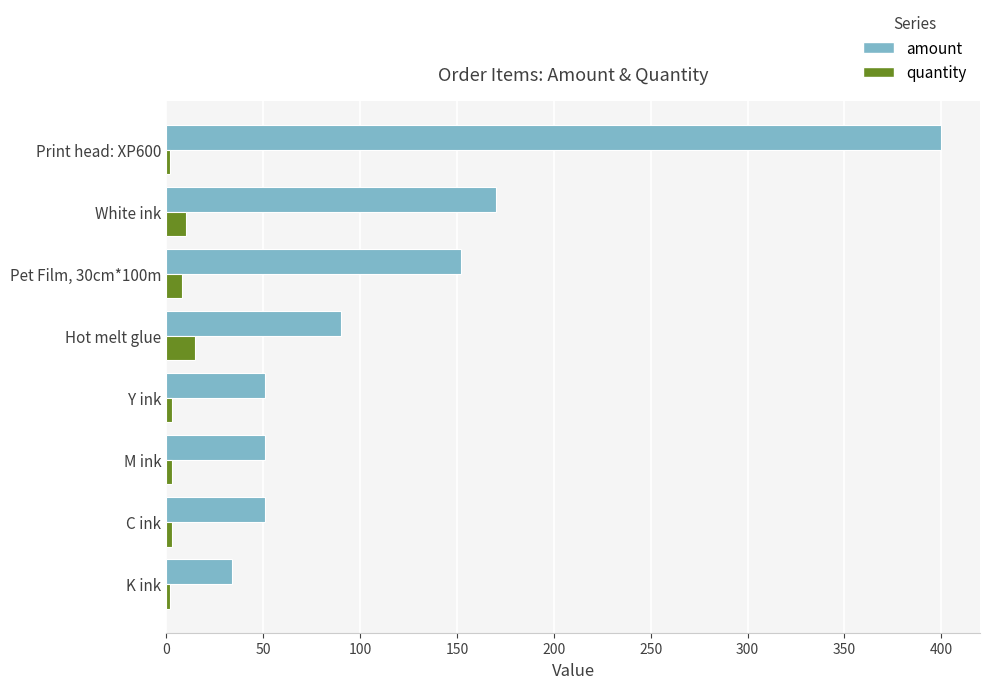

Is the value of amount at Hot melt glue greater than the value of quantity at Print head: XP600?

Yes